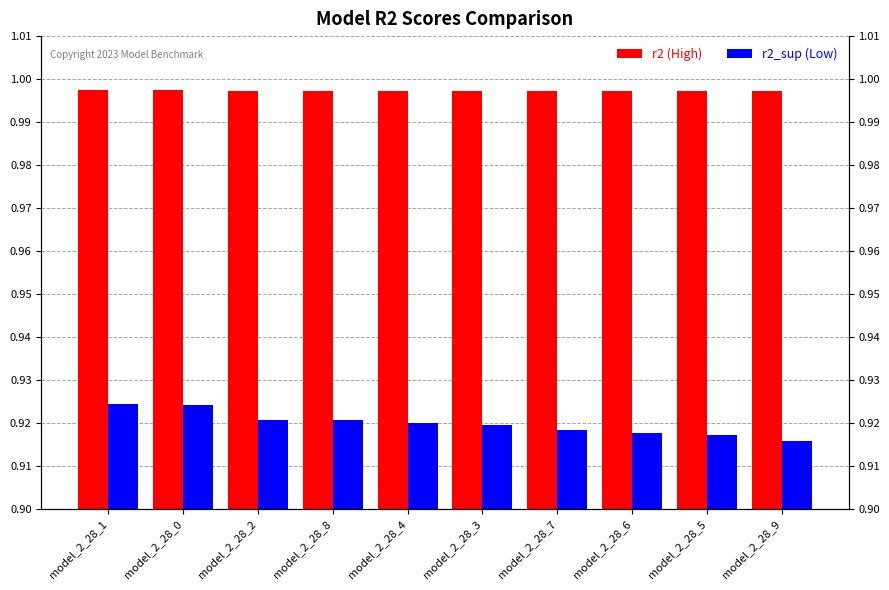

What is the sum of all r2 values?

10.0